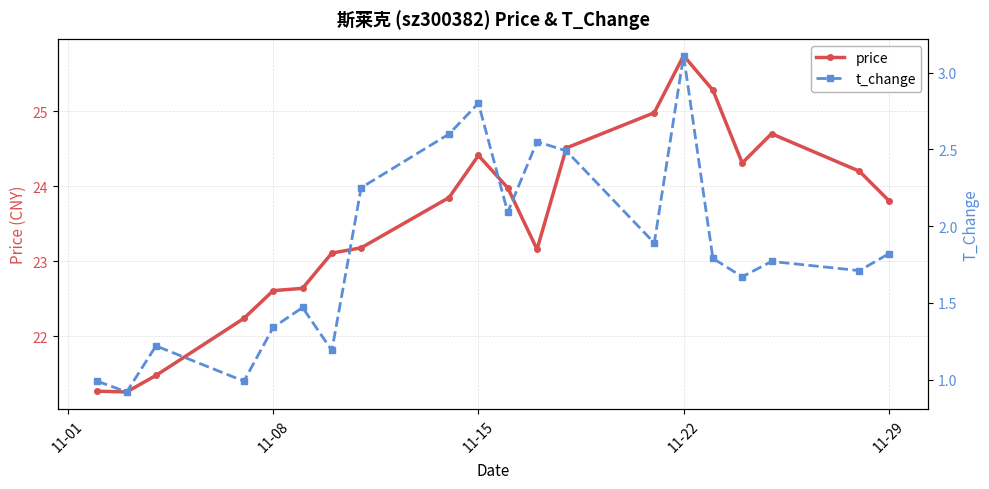

How many values in the price series exceed 23?

14